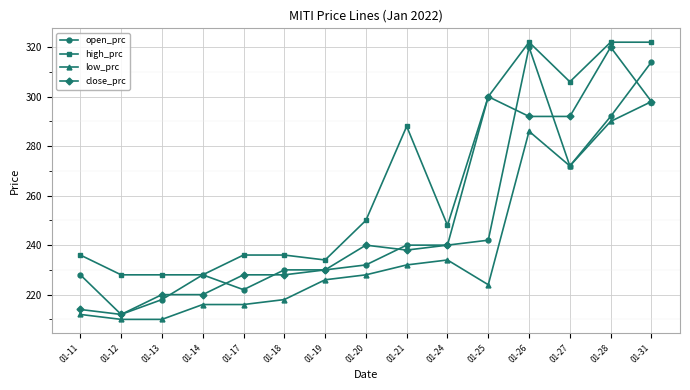

Which series has the largest total across all categories?

high_prc